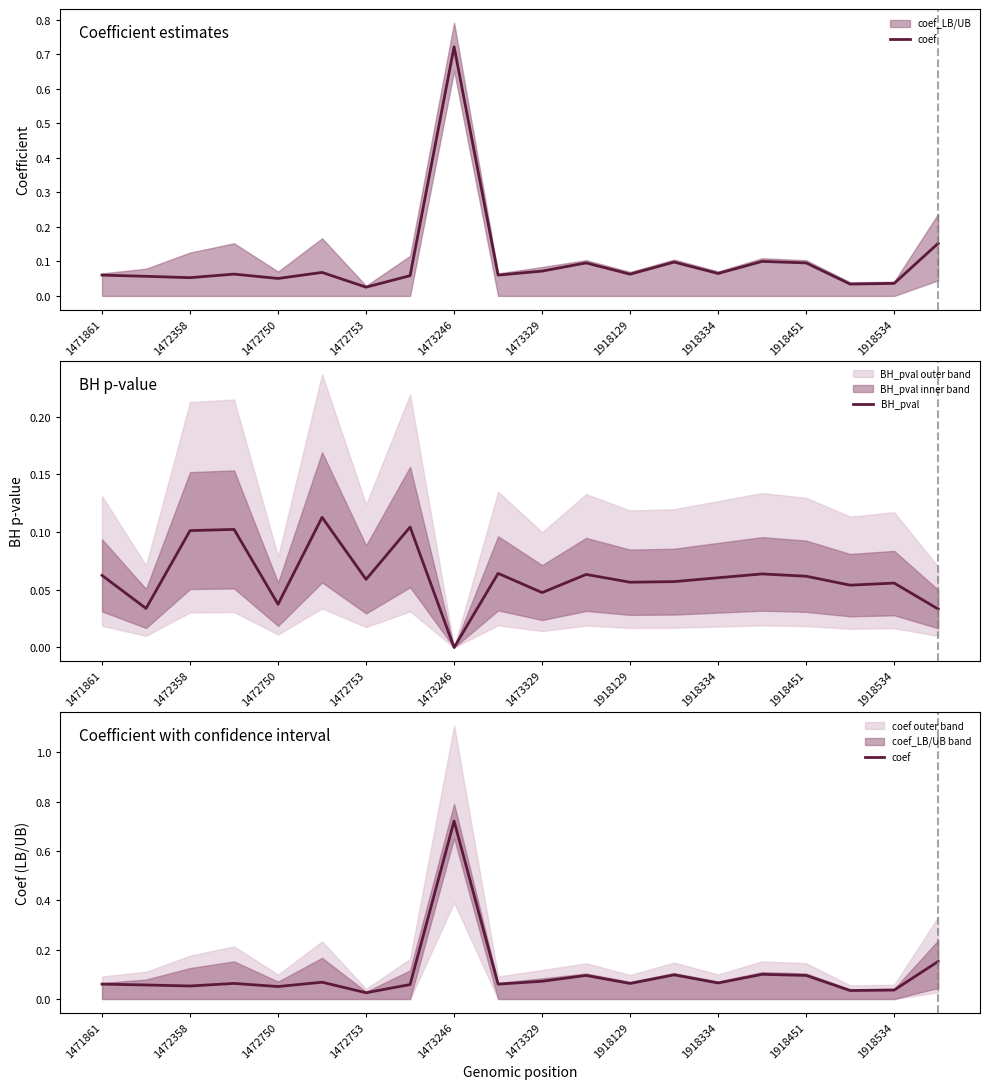

Is it true that BH_pval equals 0.0 at 1918129?

False